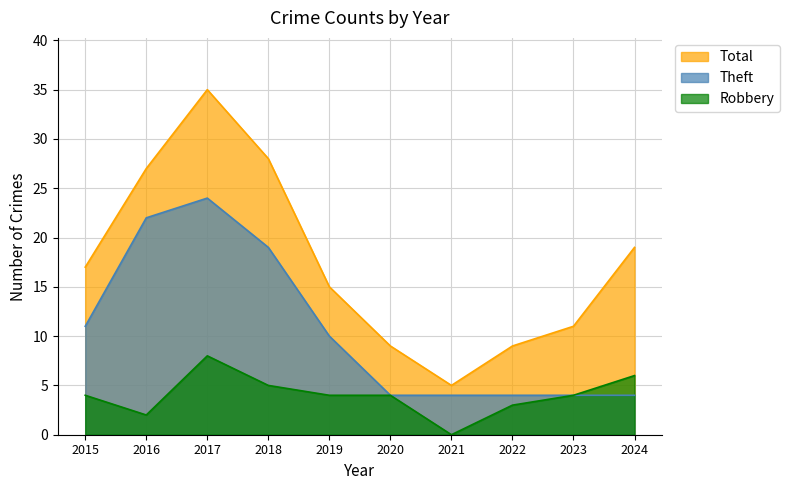

Does the chart display data point markers on the line(s)?

No